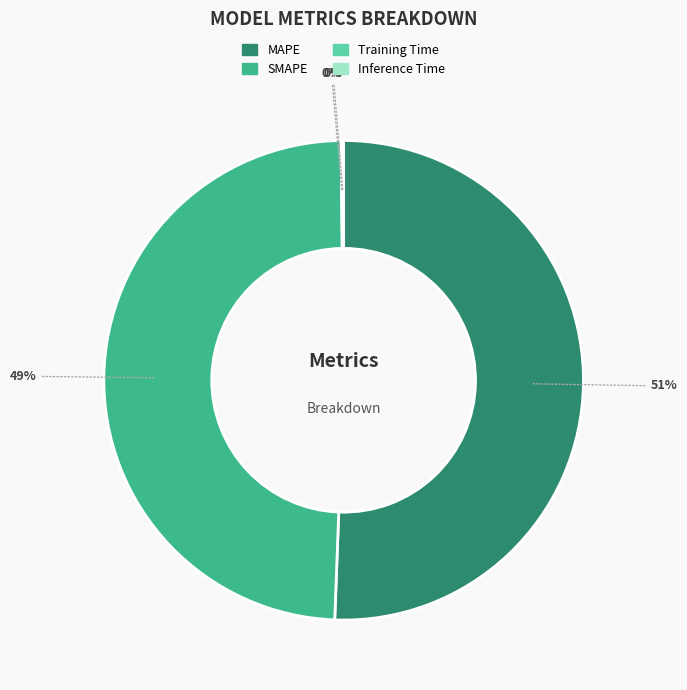

True or false: MAPE accounts for 51% of the total.

True